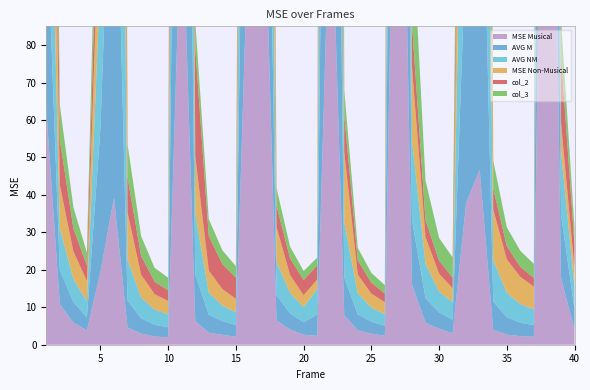

Reading left to right, list all the values displayed in this chart.

MSE Musical: 1=62.9	2=10.8	3=5.9	4=3.9	5=19.4	6=39.3	7=4.6	8=3.0	9=2.2	10=1.9	11=122.0	12=6.4	13=3.2	14=2.6	15=2.1	16=120.5	17=135.0	18=6.5	19=4.1	20=2.7	21=2.4	22=127.5	23=7.9	24=3.8	25=3.0	26=2.4	27=210.1	28=16.1	29=5.8	30=4.3	31=3.0	32=37.9	33=46.7	34=4.0	35=2.7	36=2.3	37=2.1	38=266.4	39=17.9	40=4.1
AVG M: 1=54.8	2=9.1	3=5.5	4=3.5	5=38.5	6=119.8	7=7.2	8=4.1	9=3.1	10=2.7	11=204.8	12=12.4	13=4.8	14=3.7	15=3.1	16=141.4	17=104.3	18=6.7	19=4.3	20=3.3	21=5.7	22=206.2	23=10.0	24=4.3	25=3.2	26=2.7	27=199.2	28=17.1	29=6.6	30=4.3	31=3.6	32=70.3	33=119.7	34=7.5	35=4.7	36=3.5	37=3.1	38=285.1	39=17.0	40=5.5
AVG NM: 1=63.3	2=11.2	3=6.2	4=4.2	5=40.3	6=274.8	7=10.9	8=5.6	9=4.0	10=3.5	11=270.1	12=16.2	13=5.9	14=4.2	15=3.4	16=179.7	17=144.5	18=8.8	19=5.5	20=4.1	21=6.8	22=333.1	23=14.7	24=5.7	25=3.7	26=3.1	27=256.7	28=21.4	29=9.1	30=5.5	31=4.7	32=85.9	33=223.2	34=11.1	35=6.5	36=5.0	37=4.2	38=280.5	39=16.9	40=5.9
MSE Non-Musical: 1=96.2	2=11.6	3=7.3	4=5.5	5=26.9	6=331.9	7=12.6	8=6.0	9=4.1	10=3.5	11=268.9	12=15.4	13=5.9	14=4.4	15=3.6	16=150.4	17=178.6	18=9.3	19=4.8	20=3.2	21=2.5	22=381.1	23=18.8	24=5.0	25=3.8	26=3.2	27=243.7	28=19.4	29=7.2	30=4.8	31=3.7	32=75.8	33=363.2	34=13.5	35=8.9	36=7.3	37=6.1	38=129.0	39=7.7	40=4.8
col_2: 1=68.5	2=12.1	3=6.2	4=4.1	5=21.7	6=219.9	7=9.4	8=5.0	9=3.3	10=2.9	11=395.1	12=28.7	13=9.2	14=6.7	15=5.7	16=88.0	17=51.4	18=5.7	19=4.5	20=4.0	21=3.8	22=191.3	23=9.9	24=3.8	25=2.9	26=2.3	27=140.7	28=11.6	29=4.5	30=3.5	31=2.8	32=48.2	33=79.9	34=5.6	35=3.5	36=2.7	37=2.3	38=329.7	39=18.0	40=6.4
col_3: 1=52.9	2=9.2	3=5.7	4=3.4	5=22.5	6=202.9	7=8.8	8=5.3	9=3.7	10=3.4	11=140.5	12=7.2	13=4.6	14=3.6	15=3.0	16=103.5	17=70.4	18=4.8	19=3.1	20=2.4	21=2.1	22=123.2	23=6.7	24=3.3	25=2.6	26=2.2	27=249.7	28=27.7	29=10.6	30=6.1	31=5.5	32=57.6	33=85.1	34=7.4	35=5.0	36=4.3	37=3.8	38=245.9	39=9.7	40=4.4